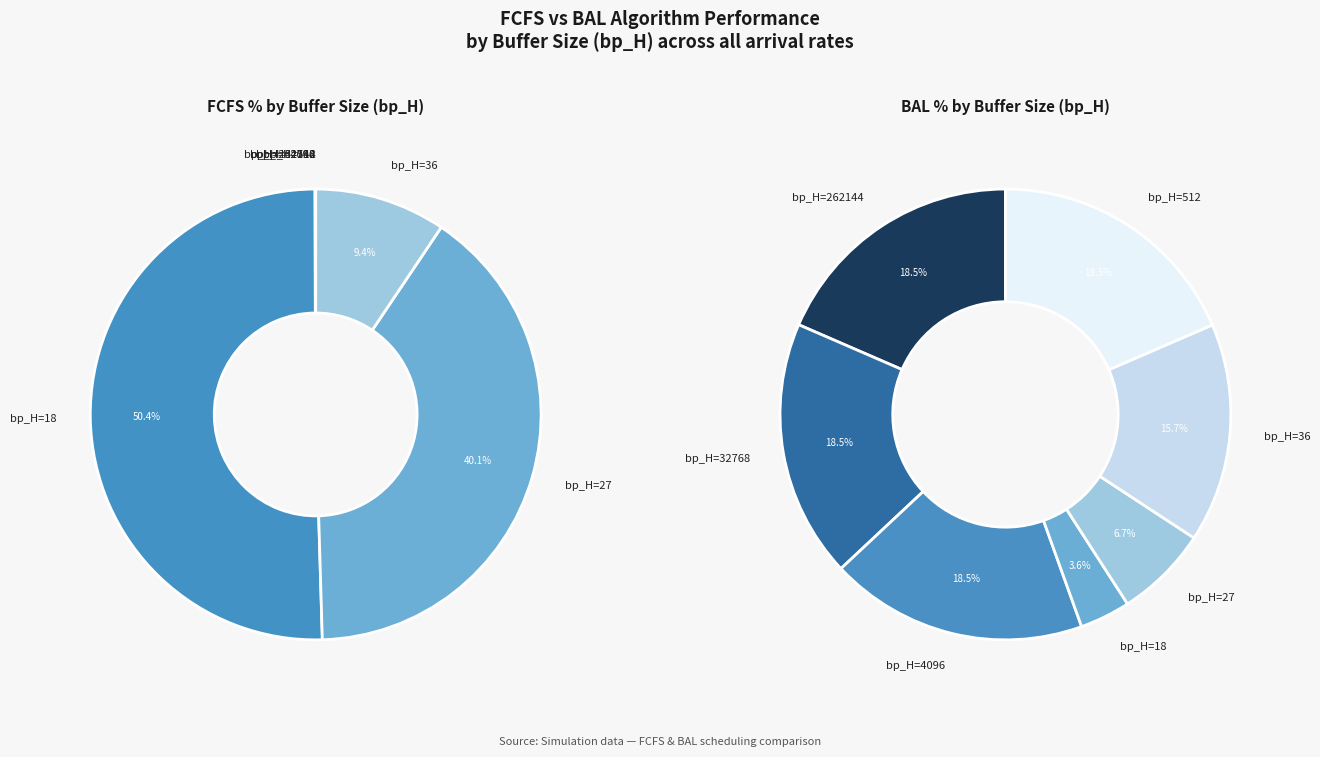

True or false: 4096 accounts for 1% of the total.

False